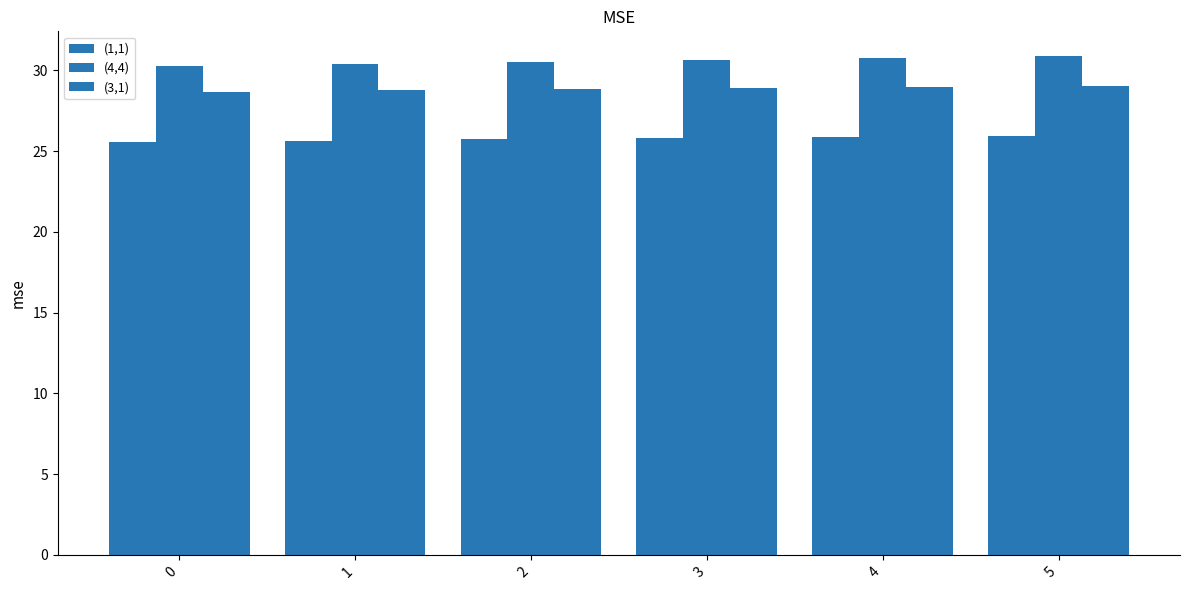

How many bars are there in each group?

3